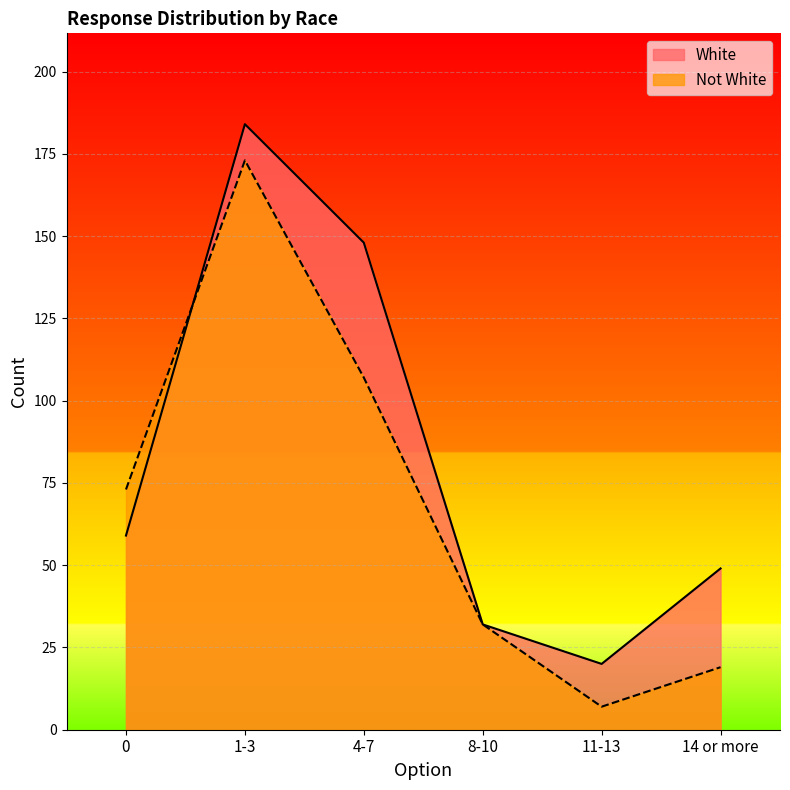

Is it true that White equals 23 at 0?

False